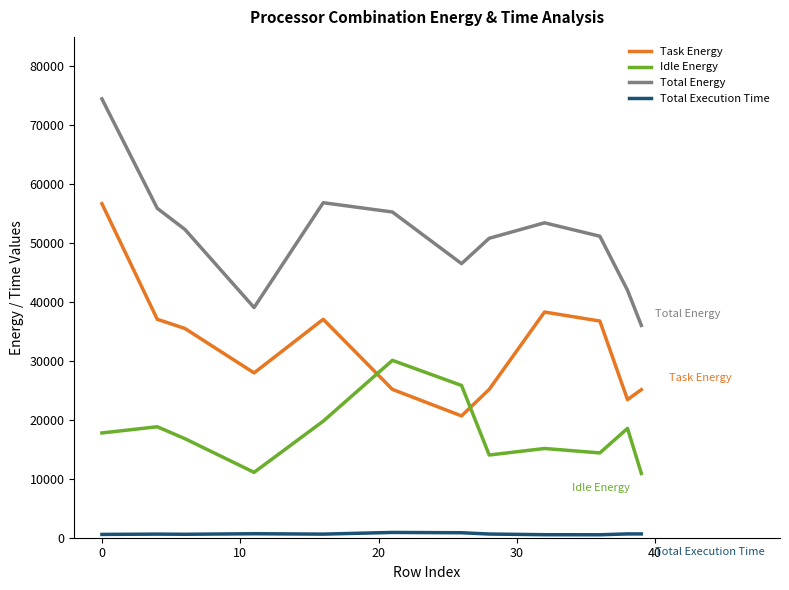

Which series has the largest total across all categories?

Total Energy